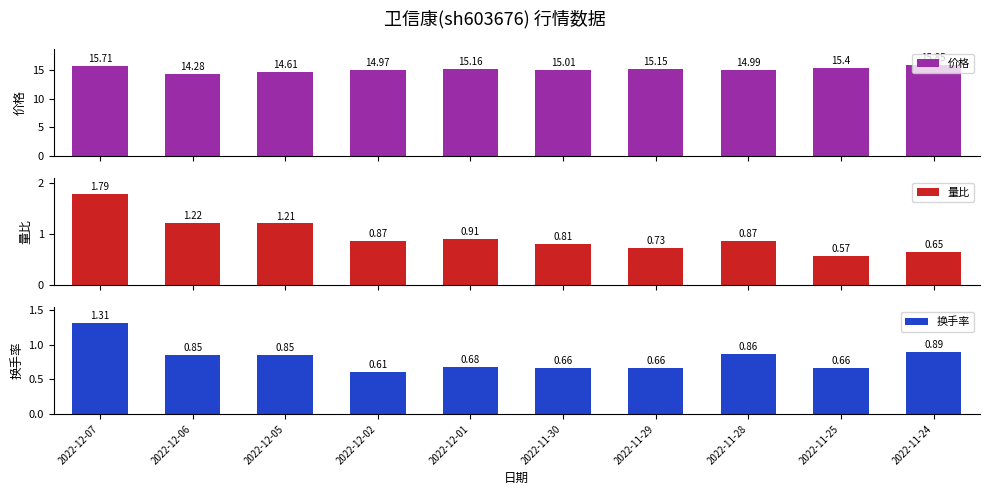

The value of 量比 at 2022-12-06 is 1.2. True or false?

True